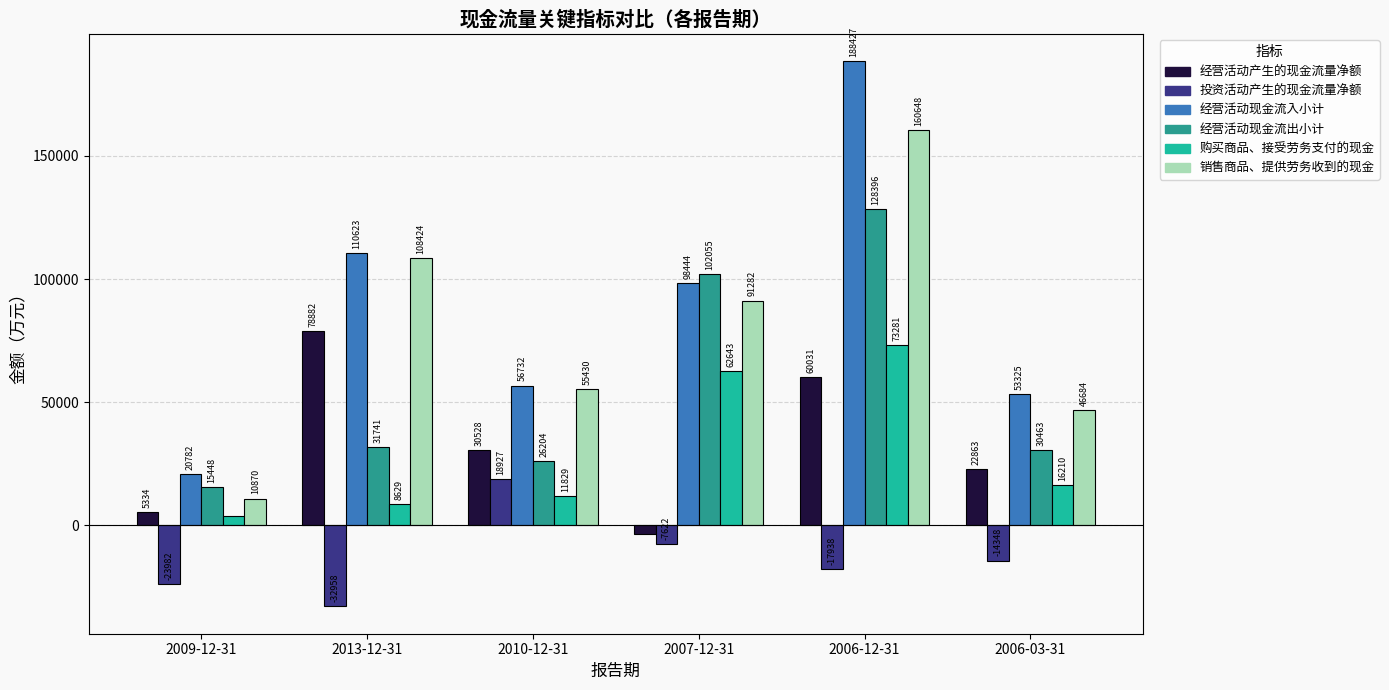

What is the difference between the highest and lowest values at 2009-12-31?

44764